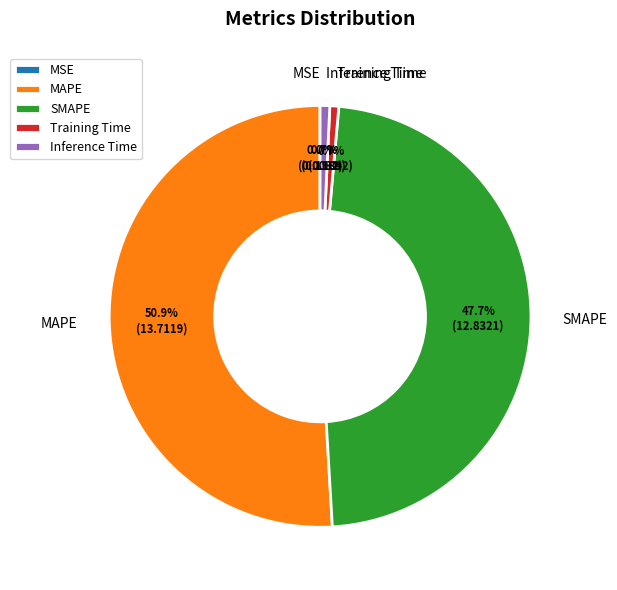

What is the largest slice in the pie chart?

MAPE